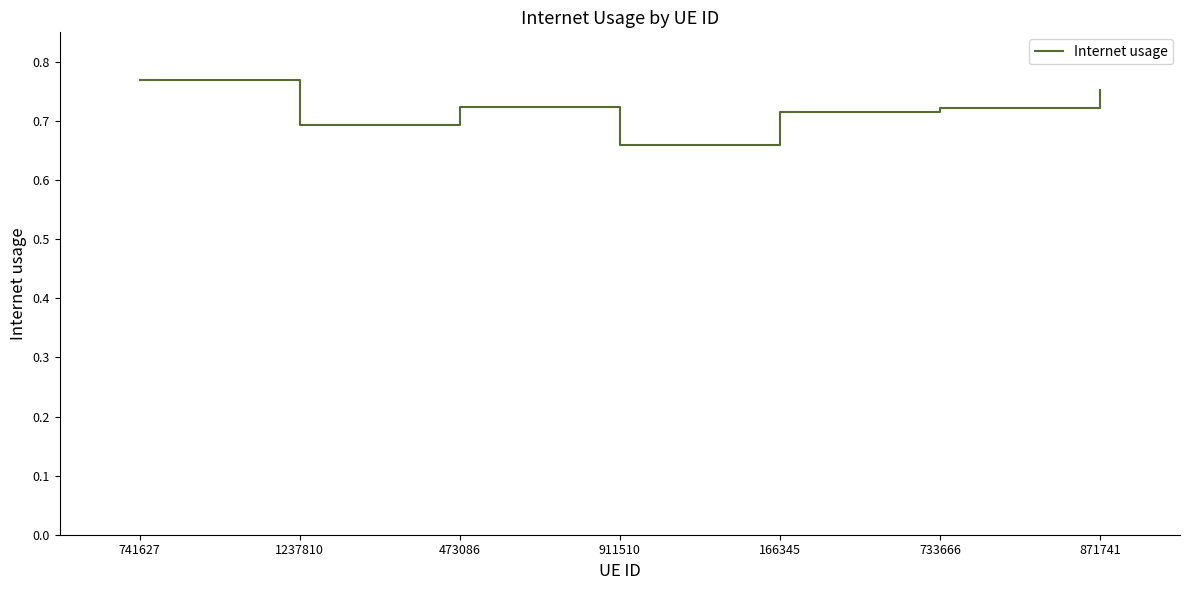

What position from the left is 1237810?

2